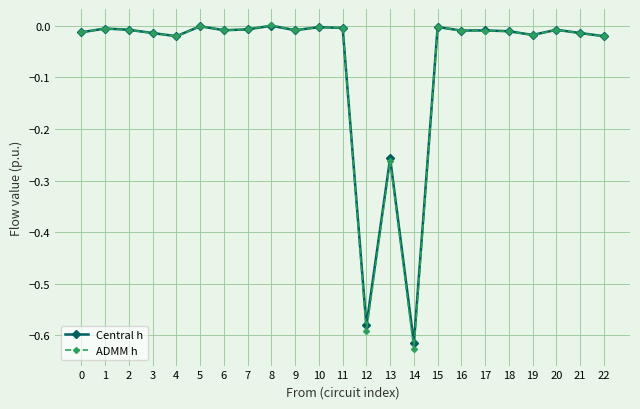

True or false: ADMM h has more than 0 interior local peaks.

True